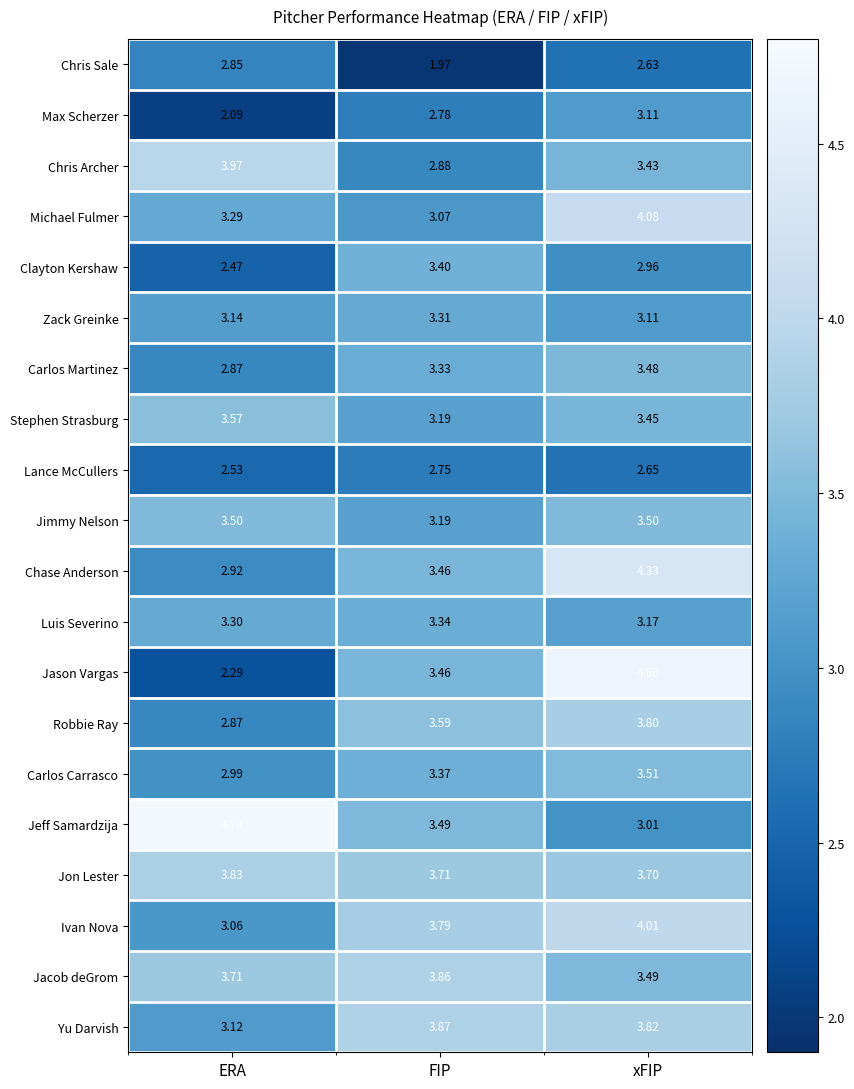

Which label corresponds to the largest value in the chart?

ERA